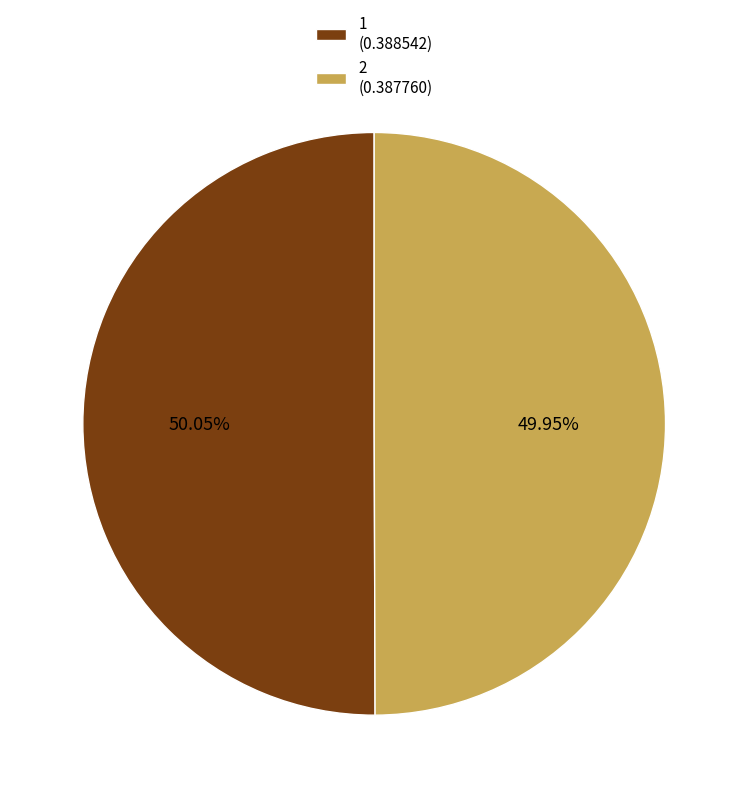

Is it true that 1 is 50% of the pie?

True